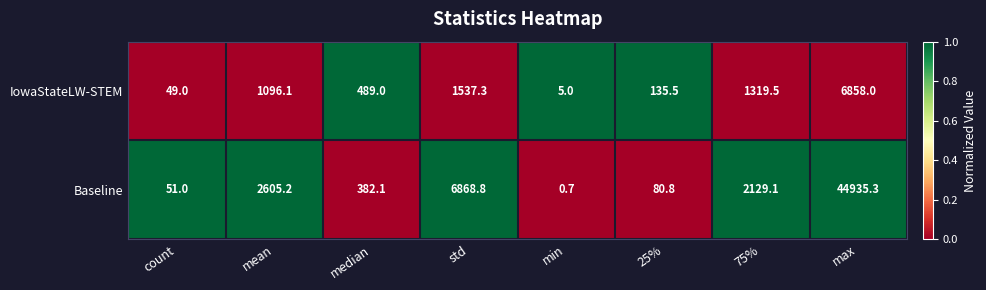

Reading right to left, what are all the values shown in this chart?

IowaStateLW-STEM: max=6858.0	75%=1319.5	25%=135.5	min=5.0	std=1537.3	median=489.0	mean=1096.1	count=49.0
Baseline: max=44935.3	75%=2129.1	25%=80.8	min=0.7	std=6868.8	median=382.1	mean=2605.2	count=51.0